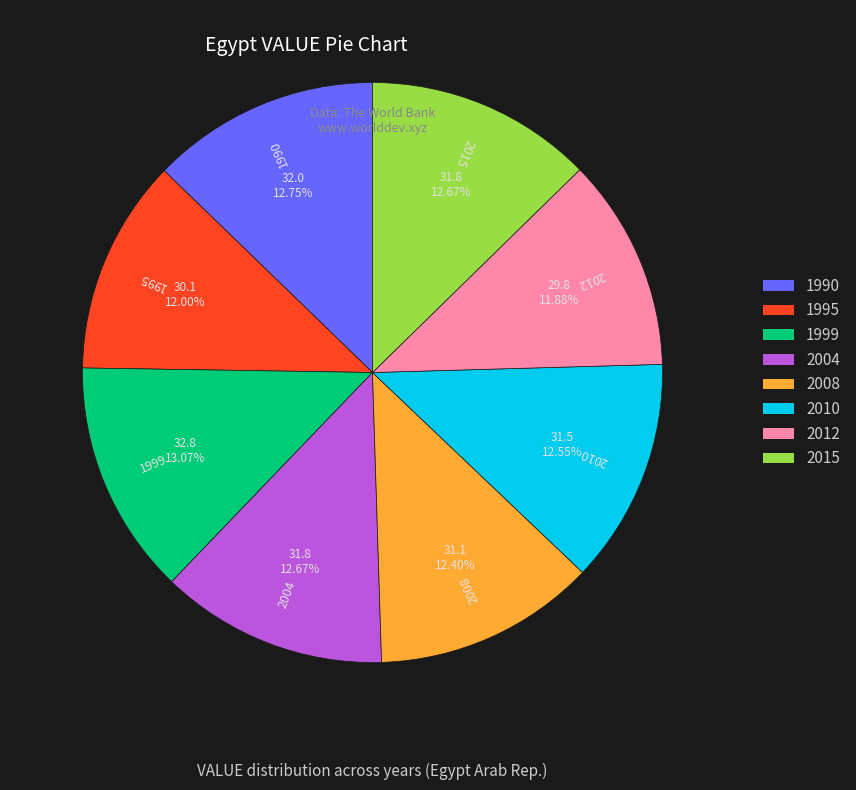

The 1999 slice represents 23% of the pie. True or false?

False